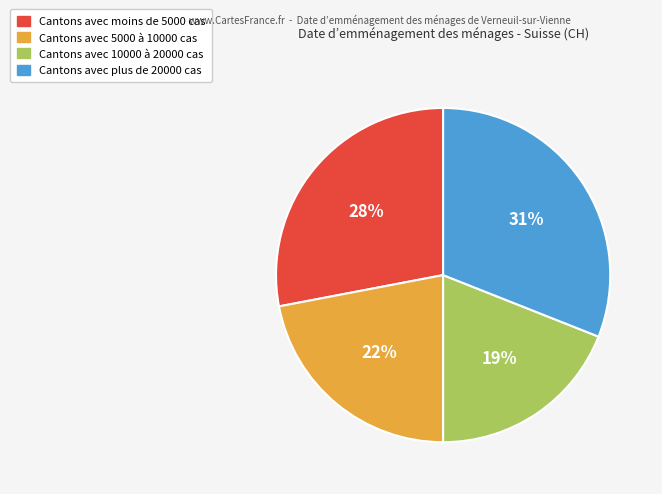

Does any single category account for the majority?

No